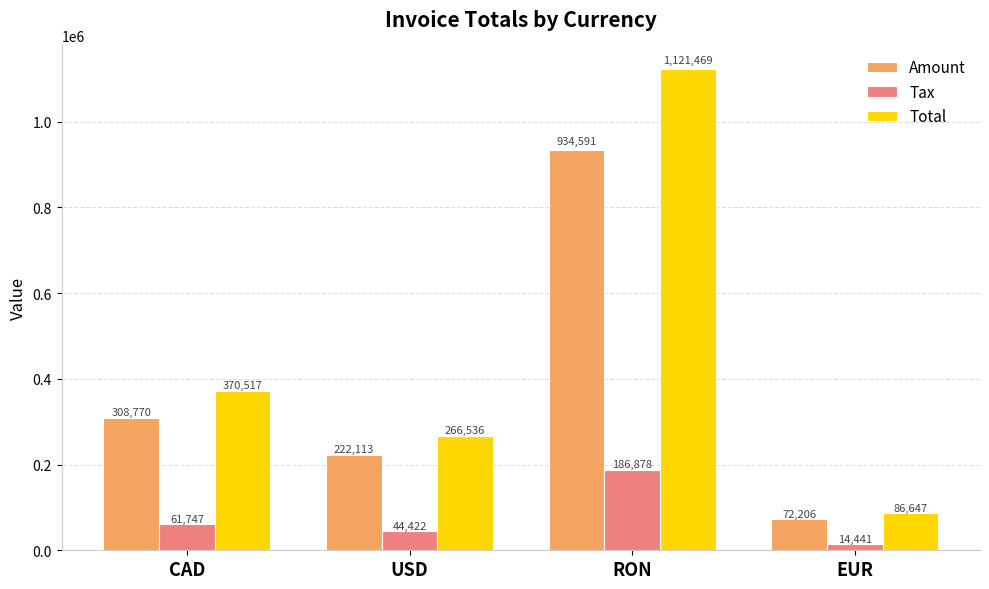

At CAD, list the series in order from largest to smallest.

Total, Amount, Tax